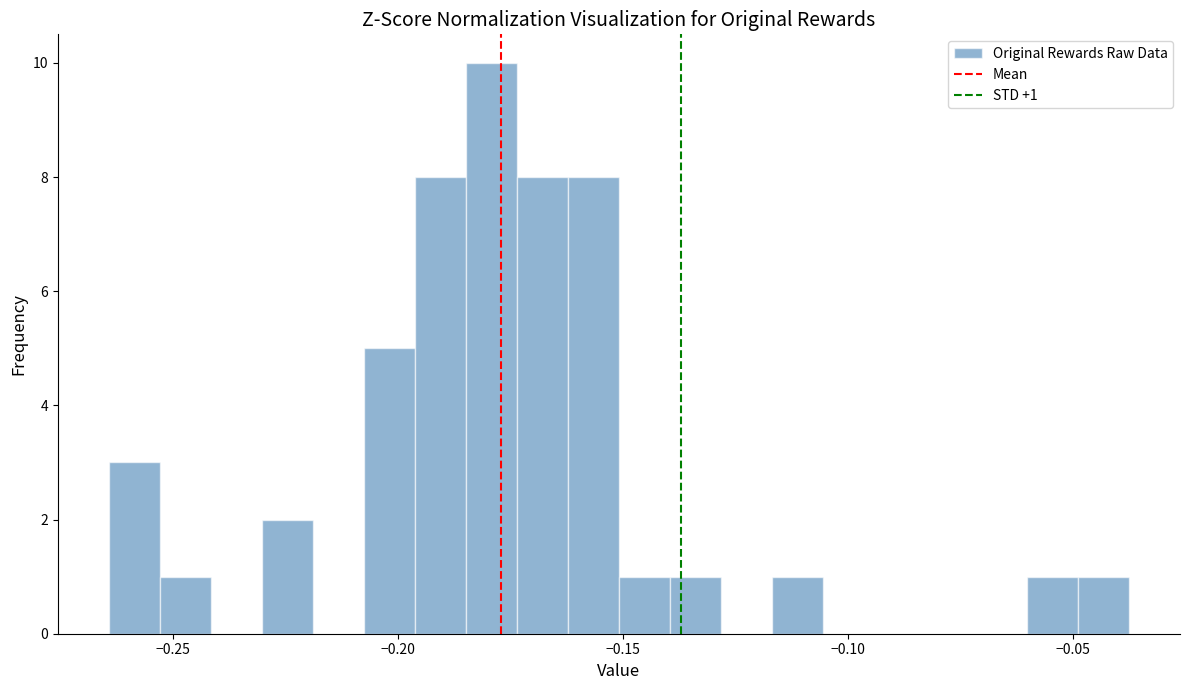

Around what value on the x-axis is the tallest bar? Give the approximate position of its centre, as read against the axis.

-0.180